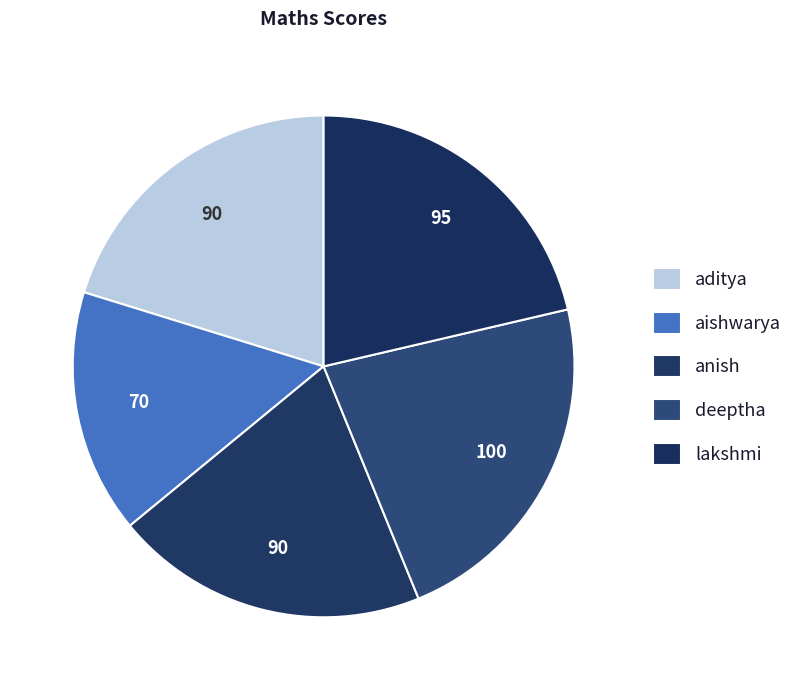

True or false: lakshmi accounts for 9% of the total.

False